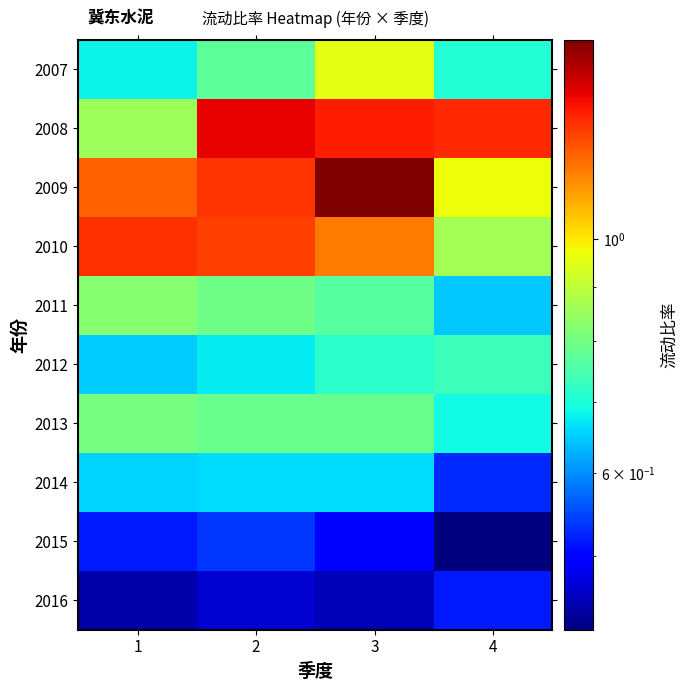

Between 4 and 2, which is larger?

2